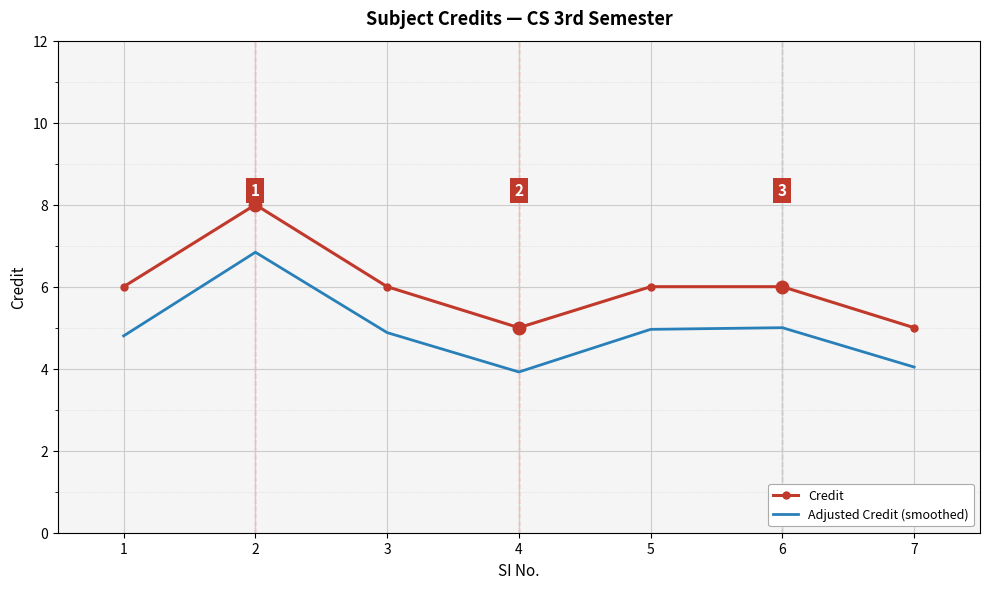

List the series in order of their overall mean, lowest first.

Adjusted Credit (smoothed), Credit